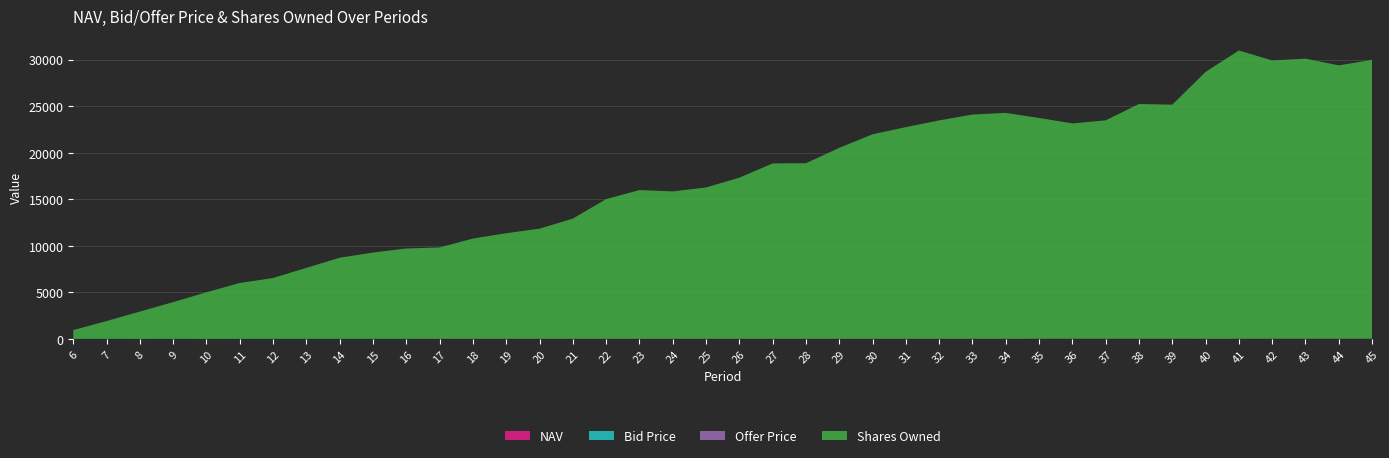

Reading right to left, what are all the values shown in this chart?

NAV: 18.2	17.9	16.9	16.5	15.3	15.0	17.5	16.8	17.4	17.0	15.9	14.9	14.4	13.8	13.0	13.2	14.0	14.5	13.7	14.2	14.3	13.8	12.8	12.8	13.9	14.2	13.7	13.3	13.4	12.3	11.6	10.9	11.1	11.3	10.0	9.7	10.4	9.8	10.3	10.7
Bid Price: 18.1	17.9	16.9	16.4	15.3	14.9	17.5	16.8	17.4	16.9	15.8	14.9	14.3	13.8	13.0	13.1	14.0	14.5	13.7	14.2	14.2	13.8	12.8	12.8	13.9	14.1	13.6	13.2	13.3	12.2	11.6	10.8	11.1	11.2	10.0	9.6	10.4	9.8	10.2	10.7
Offer Price: 18.2	18.0	17.0	16.5	15.4	15.0	17.6	16.9	17.5	17.0	15.9	14.9	14.4	13.8	13.1	13.2	14.1	14.5	13.7	14.2	14.3	13.9	12.9	12.9	14.0	14.2	13.7	13.3	13.4	12.3	11.6	10.9	11.1	11.3	10.1	9.7	10.4	9.8	10.3	10.7
Shares Owned: 29912.4	29323.4	30043.6	29851.3	30930.1	28627.7	25106.3	25180.0	23424.2	23092.9	23685.7	24231.3	24055.9	23427.2	22704.9	21938.8	20480.5	18831.7	18811.4	17281.2	16228.7	15806.7	15956.0	14983.5	12887.0	11807.5	11319.3	10748.8	9792.0	9687.8	9253.4	8699.4	7613.3	6523.1	5990.0	4996.5	3936.7	2924.1	1904.4	931.5